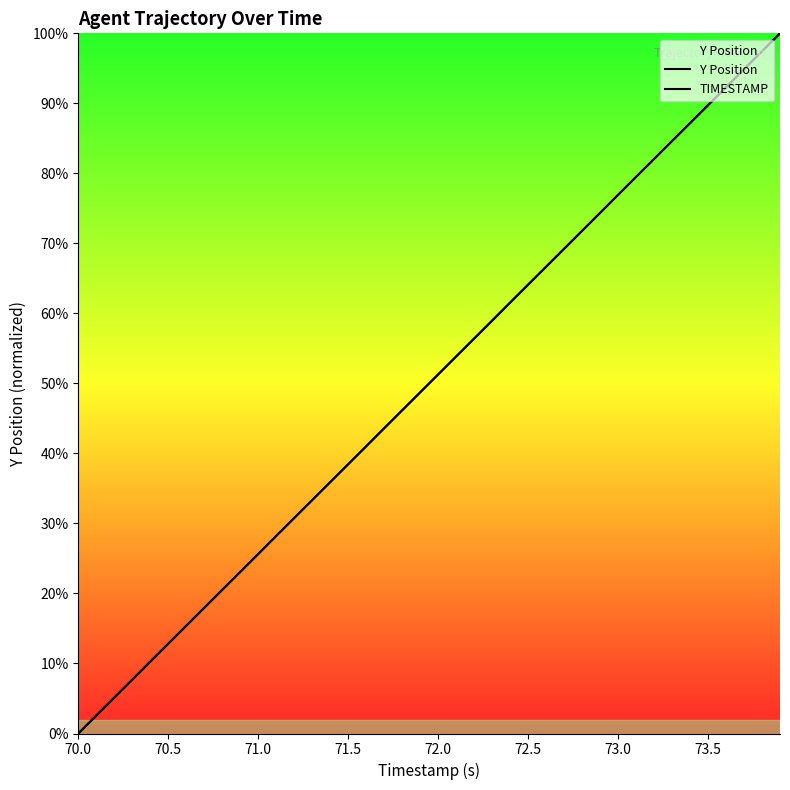

List the series in order of their overall mean, highest first.

TIMESTAMP, Y Position